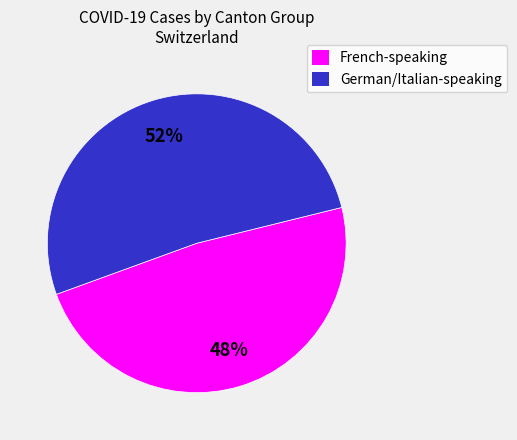

To the nearest percent, what is the average slice percentage?

50%